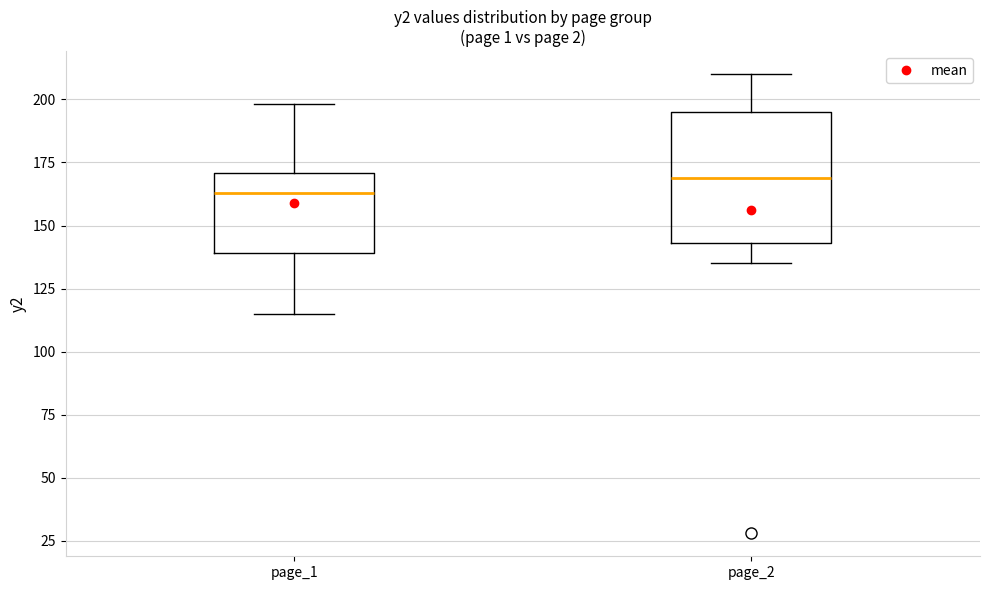

Reading left to right, read every box against the y-axis: the position of its median line, the range the box covers, and the ends of its whiskers. The values are not printed on the chart, so give them approximately, as read against the axis.

page_1: median 165, box 140 to 170, whiskers 115 to 200
page_2: median 170, box 145 to 195, whiskers 135 to 210